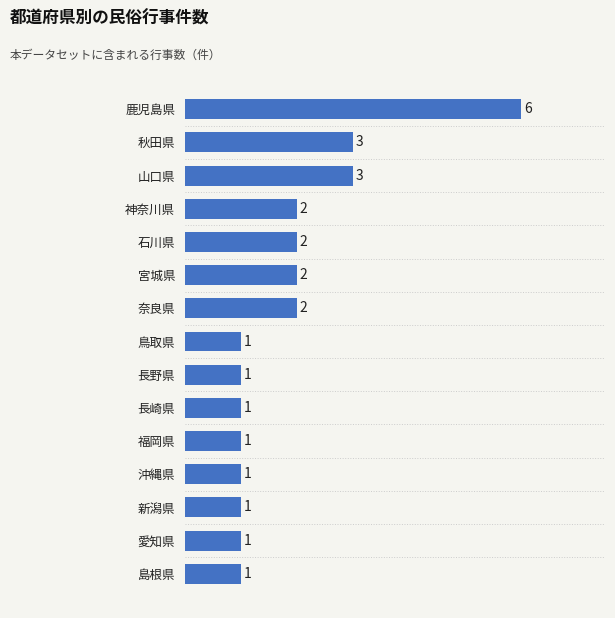

What is the sum of the values at 石川県 and 鳥取県?

3